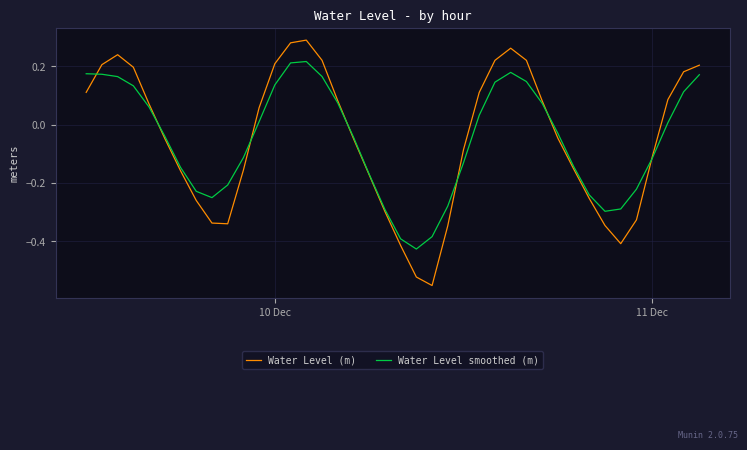

Which series has the largest range (max minus min)?

Water Level (m)